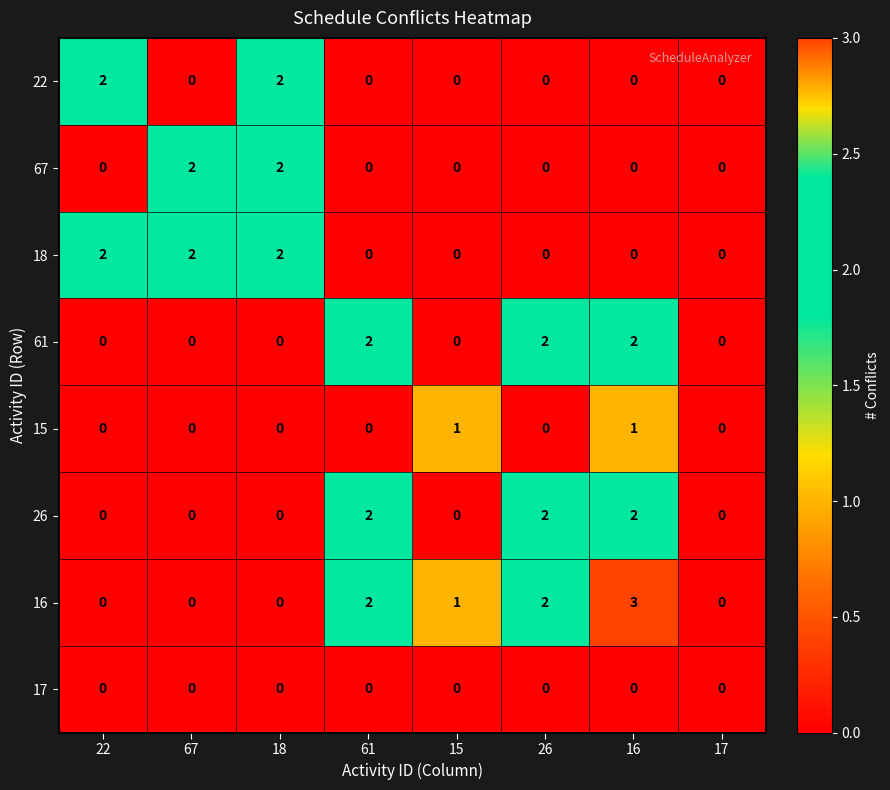

What is the sum of all 16 values?

8